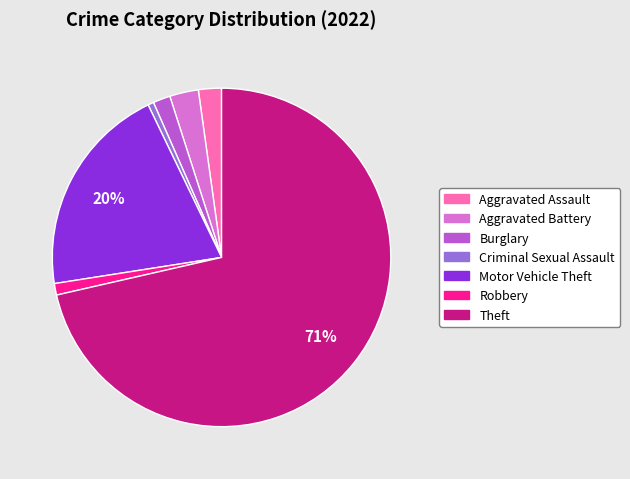

Which category has the biggest portion of the pie?

Theft